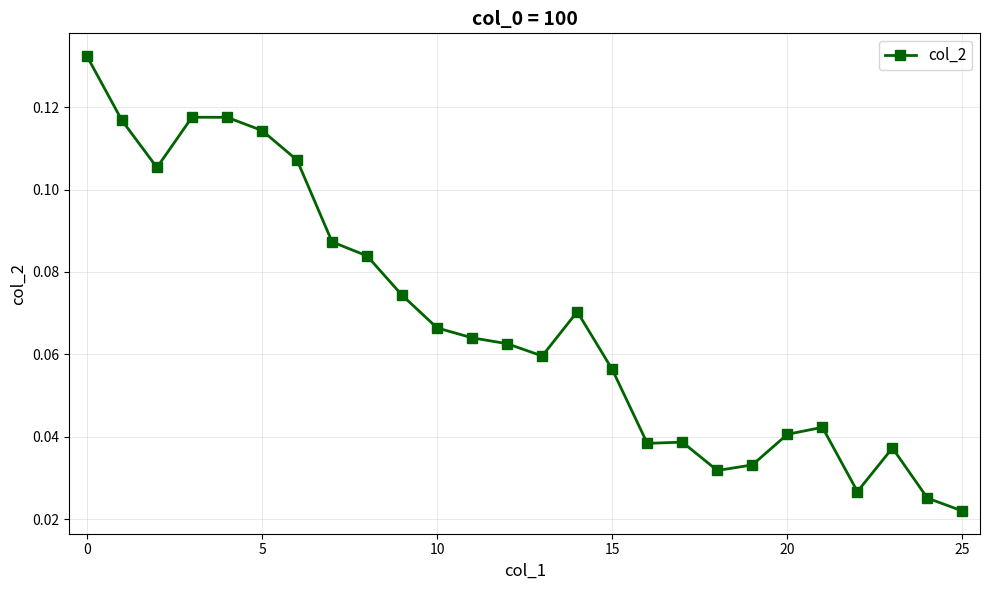

True or false: there are more than 0 points higher than both neighbors.

True